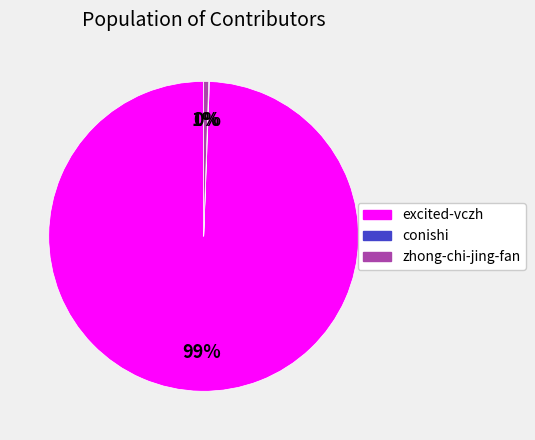

Does excited-vczh represent more than half of the total?

Yes